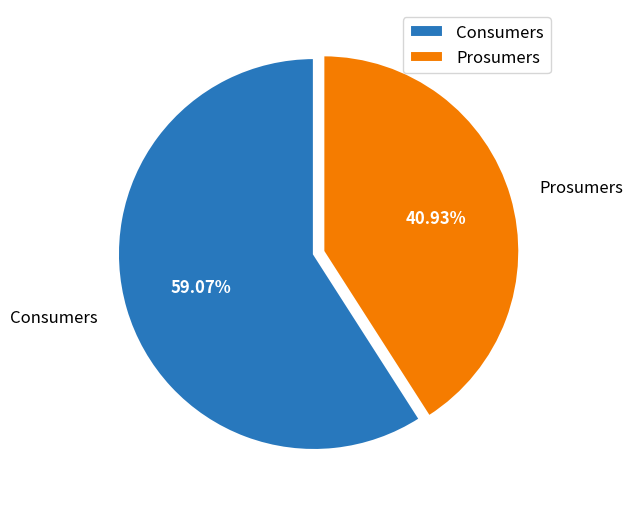

What is the ratio of the value at Consumers to the value at Prosumers?

1.4